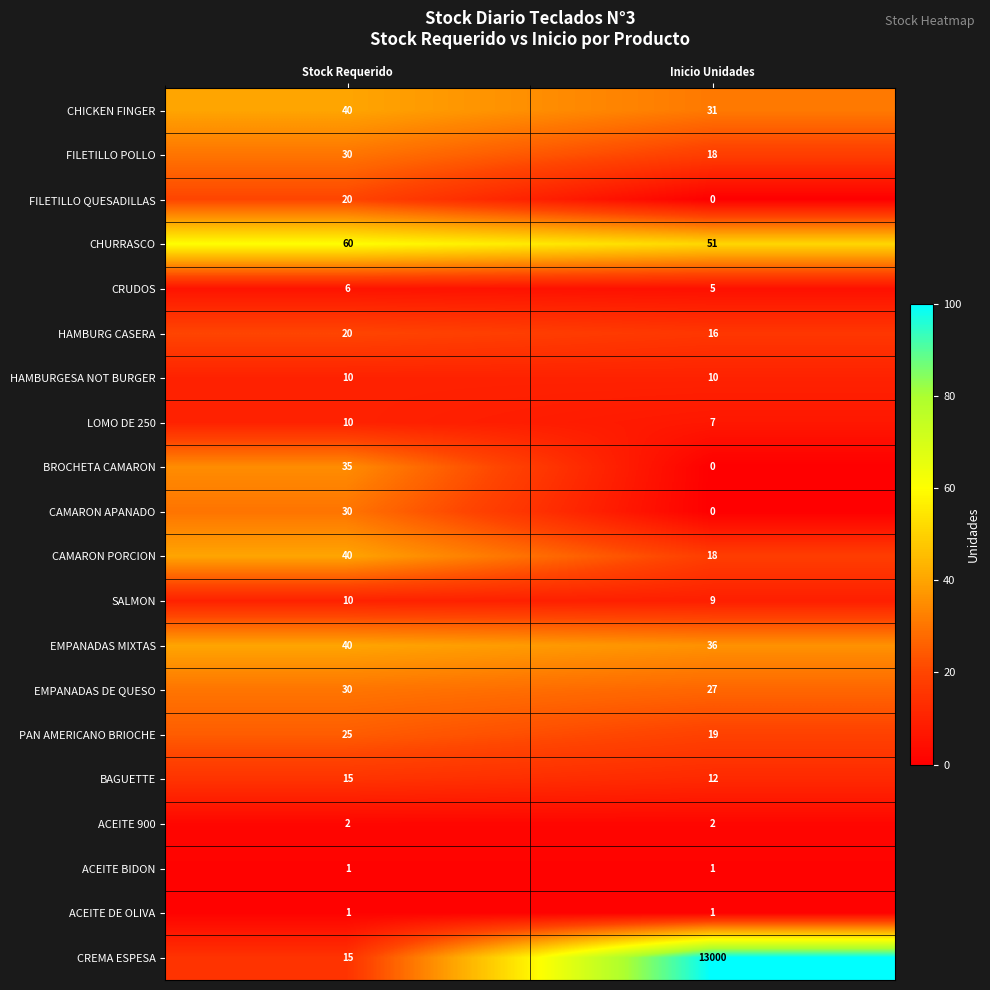

What is the difference between the maximum and minimum values in the CAMARON PORCION series?

22